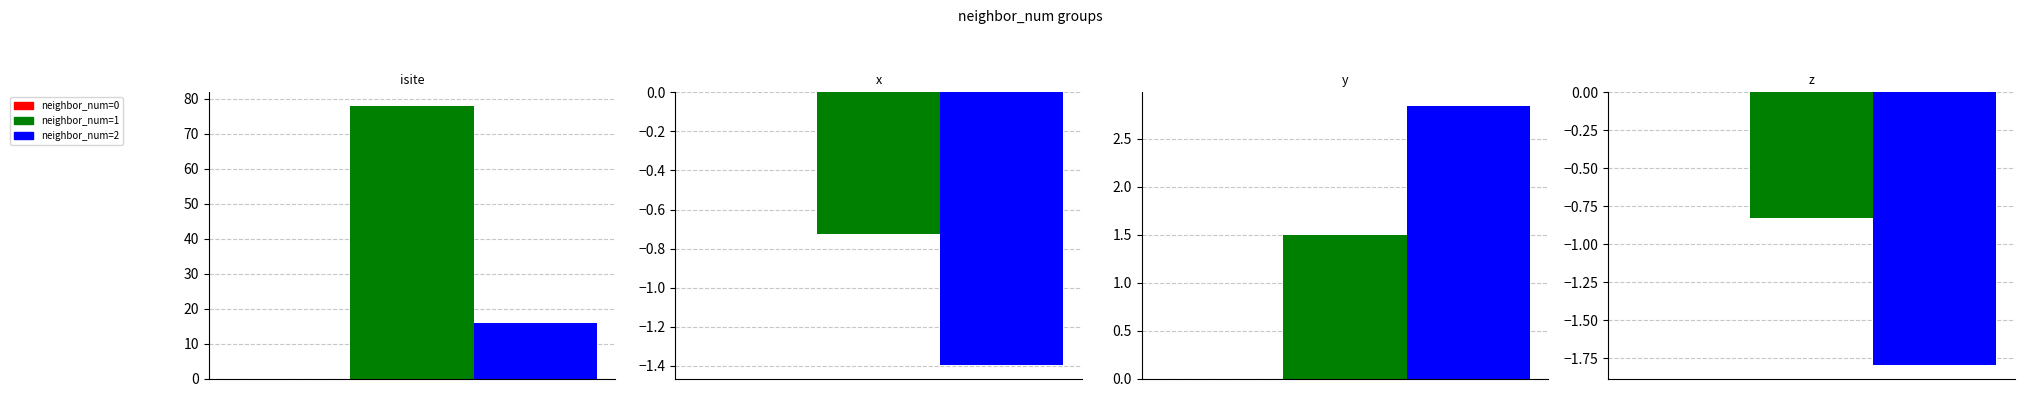

What is the sum of all neighbor_num=2 values?

15.7